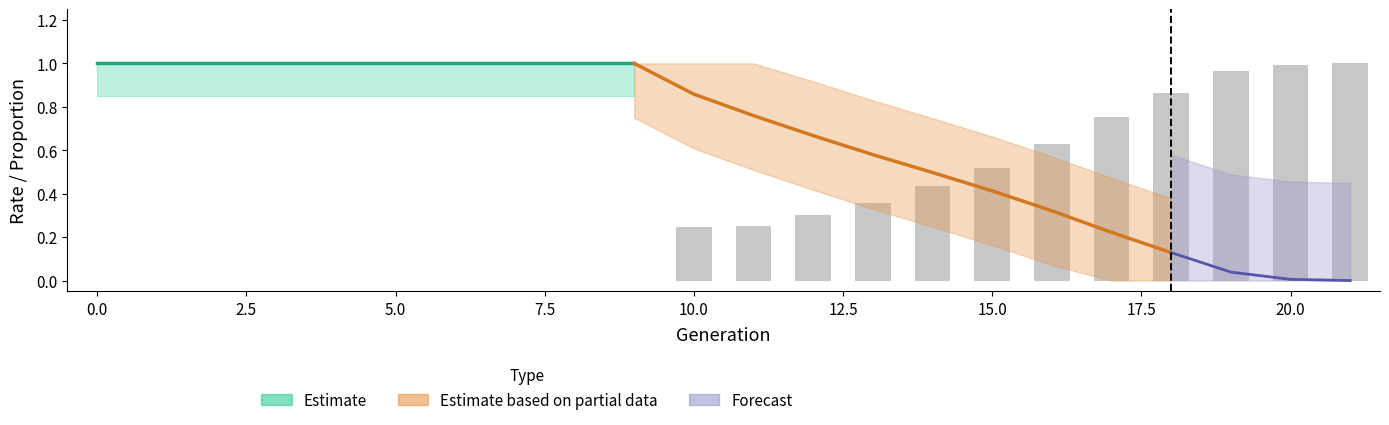

Which category has the highest value across all series?

21